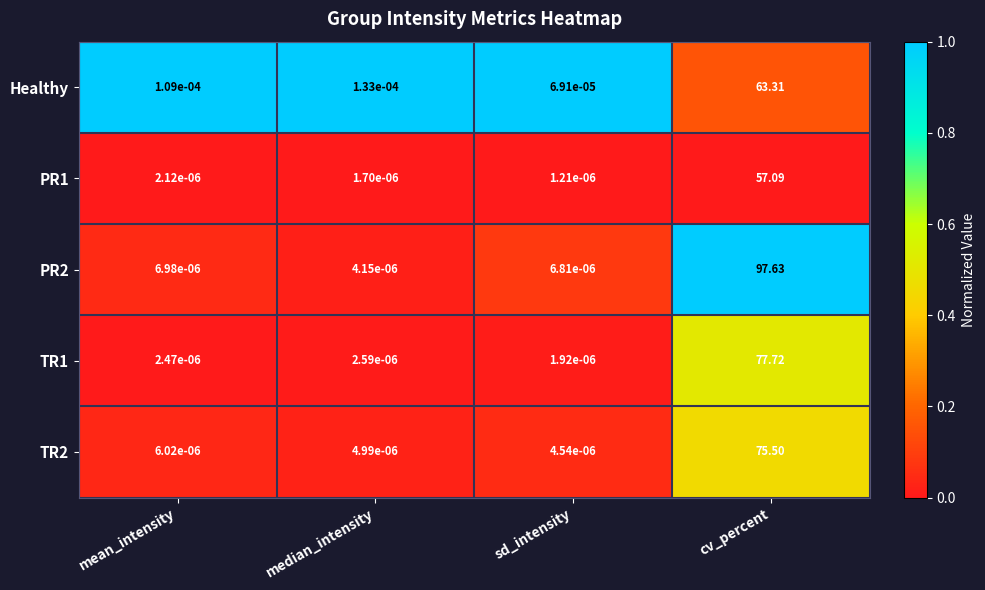

At which category is the sum across all series the highest?

cv_percent